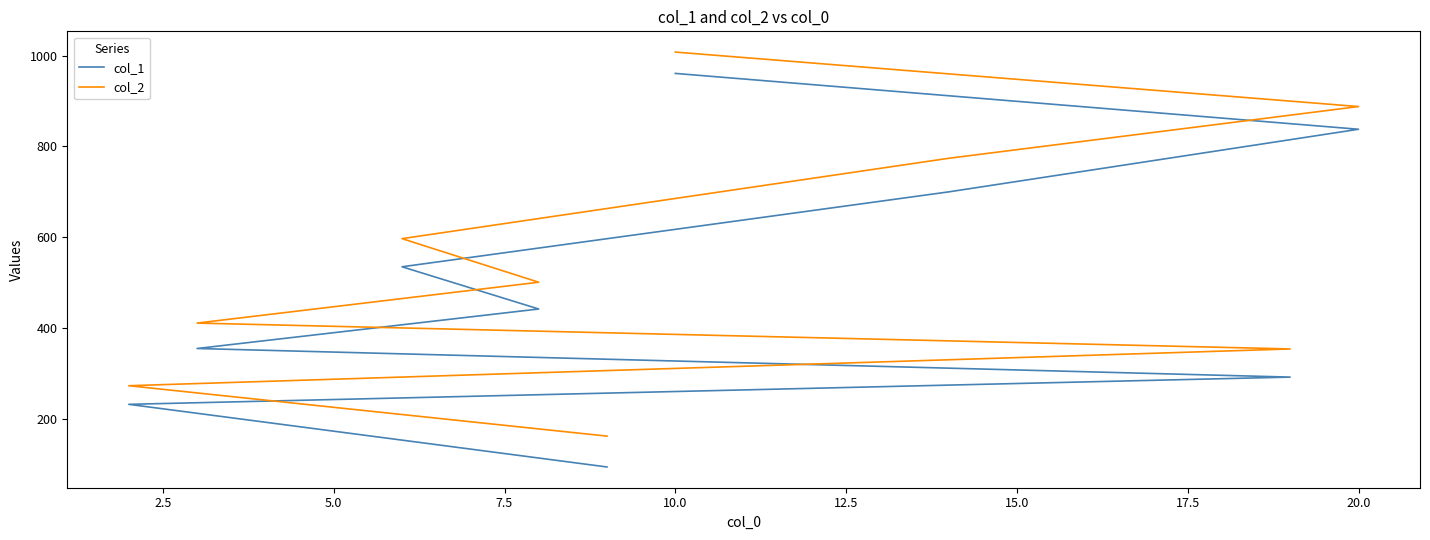

Reading left to right, what are all the values shown in this chart?

col_1: 94	232	292	355	442	535	700	838	961
col_2: 162	273	354	411	501	597	774	888	1008